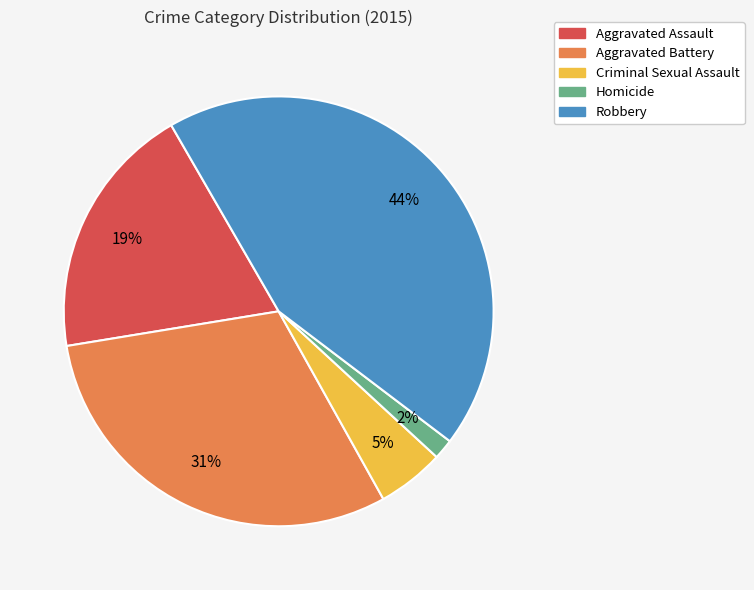

Does any single category account for the majority?

No